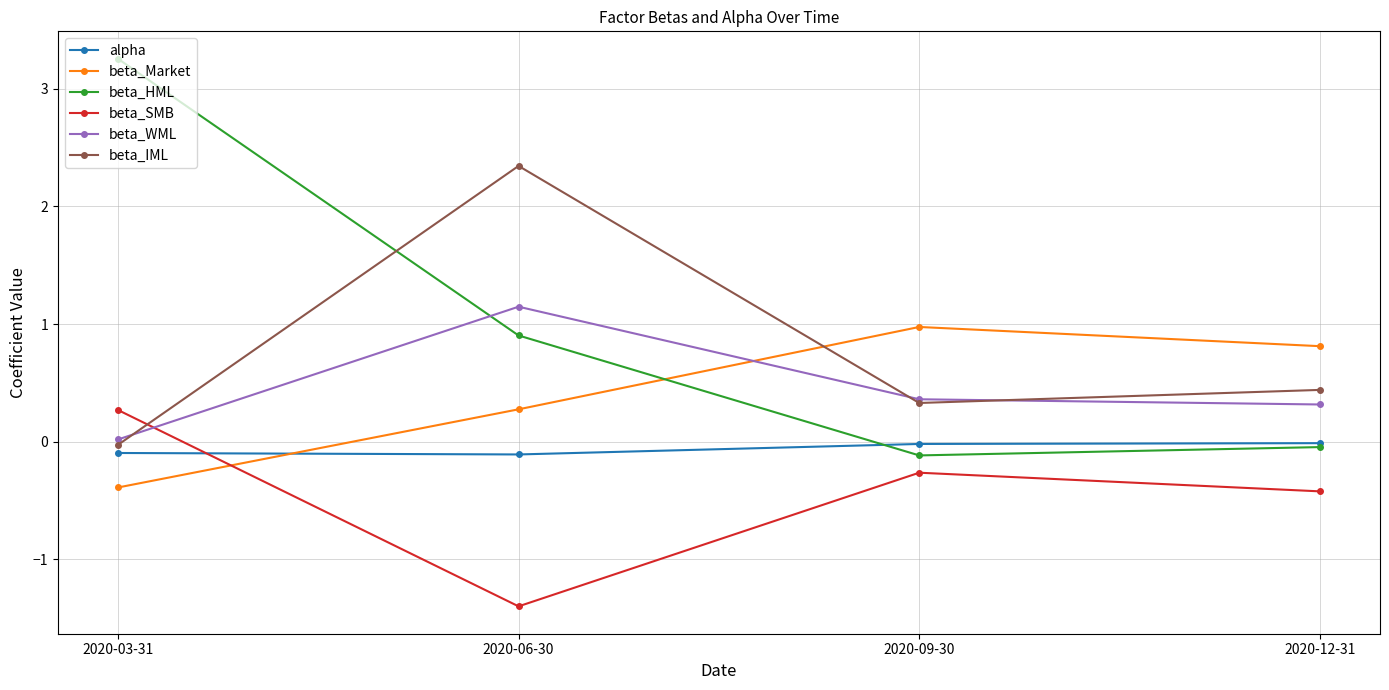

What is the difference between the second highest and minimum values in the beta_IML series?

0.5